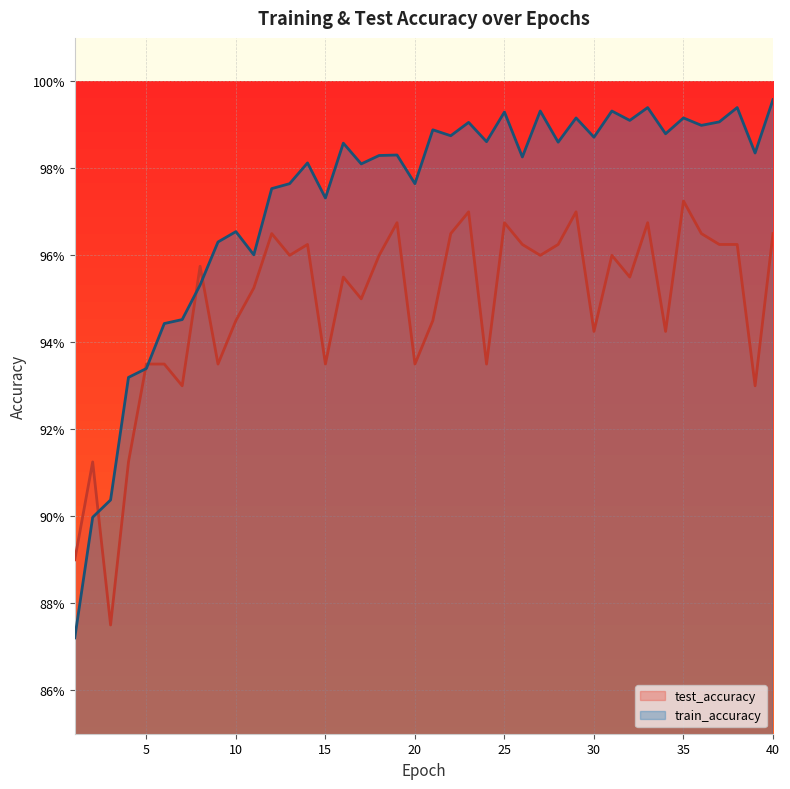

The value of train_accuracy at 37 is 1.4. True or false?

False